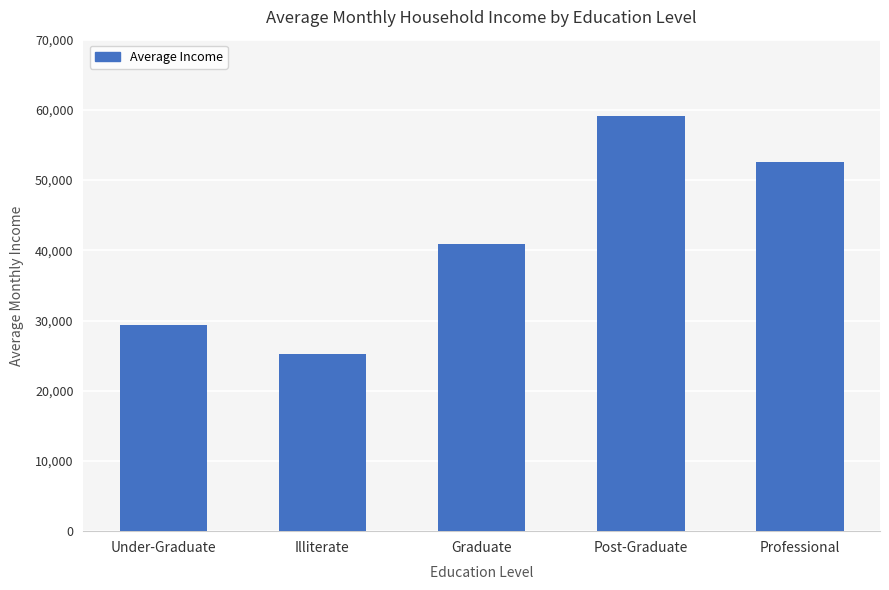

What is the change in value from Post-Graduate to Professional?

-6617